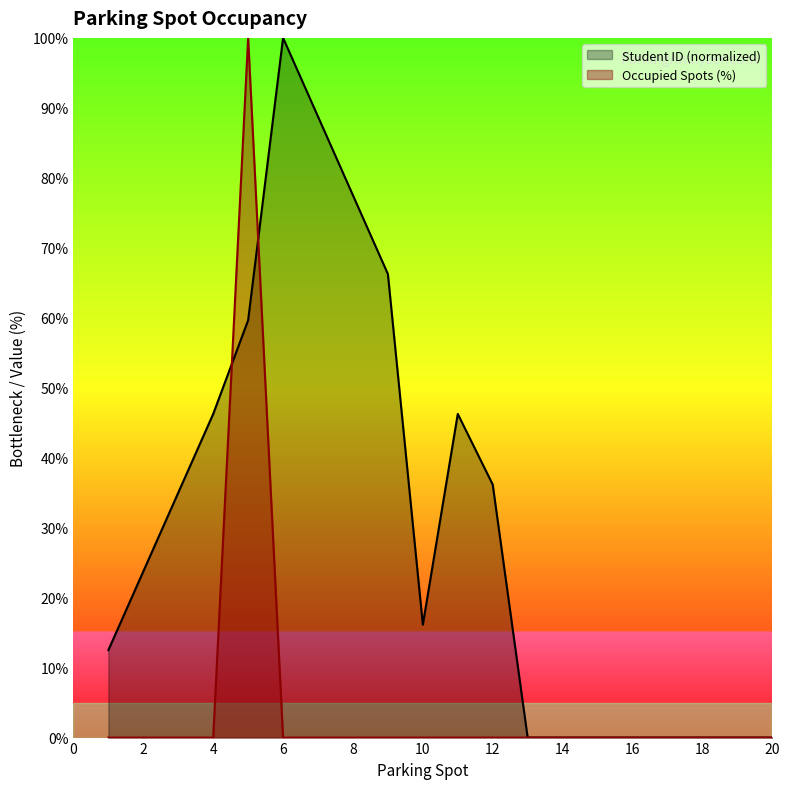

How many times do Occupied Spots and Student ID cross each other?

2